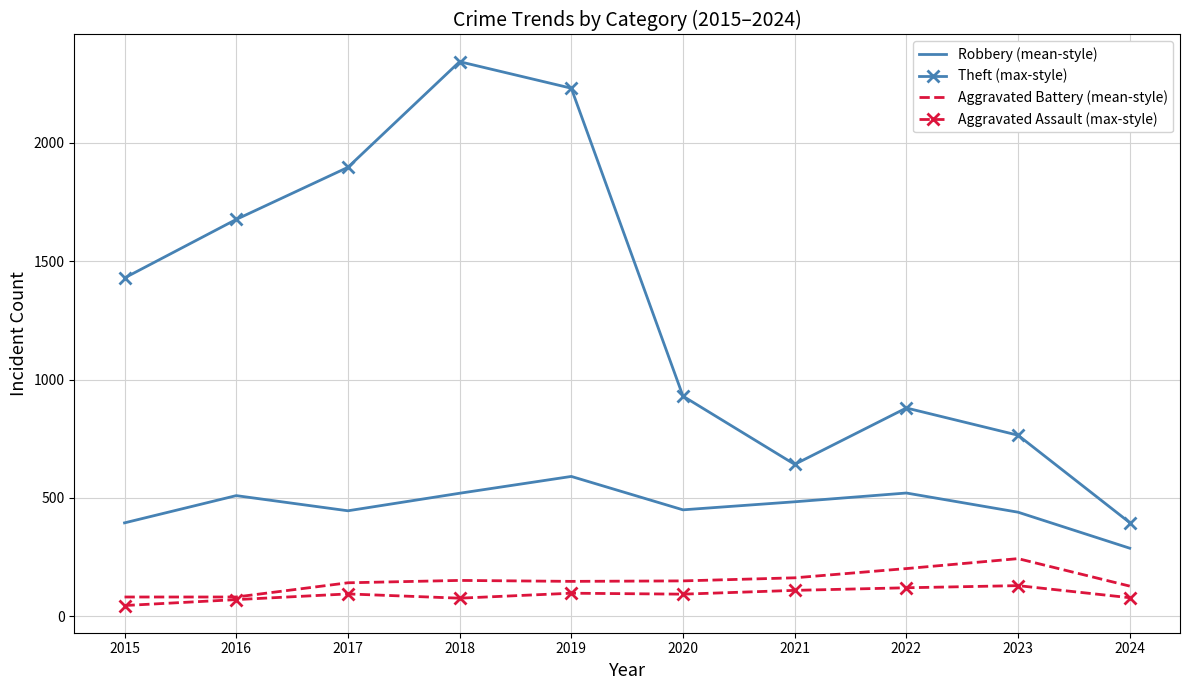

Which series has the largest total across all categories?

Theft (max-style)